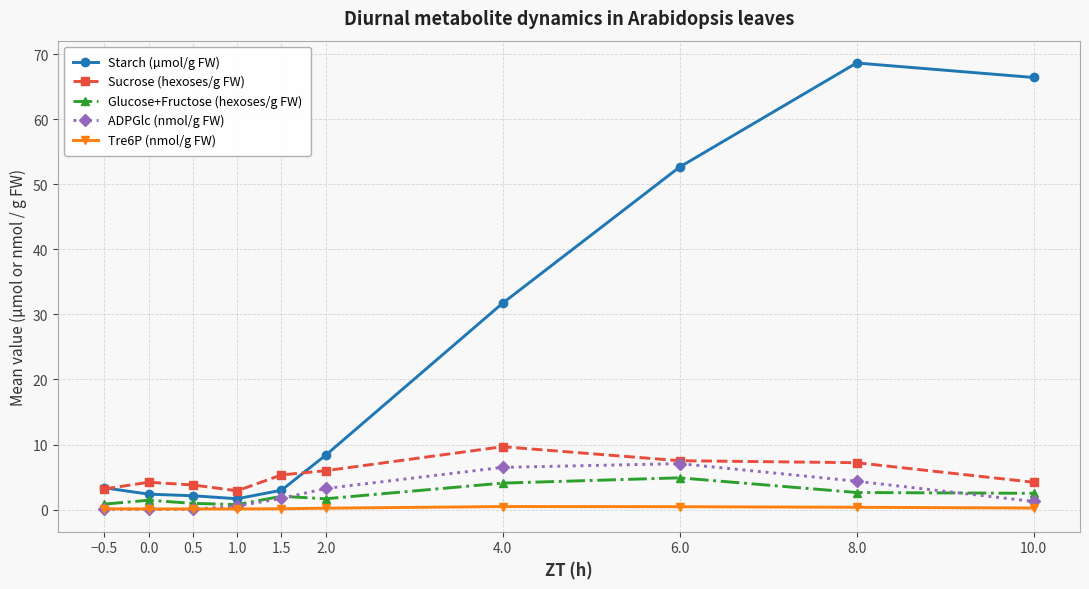

What is the maximum value shown in the chart?

68.6